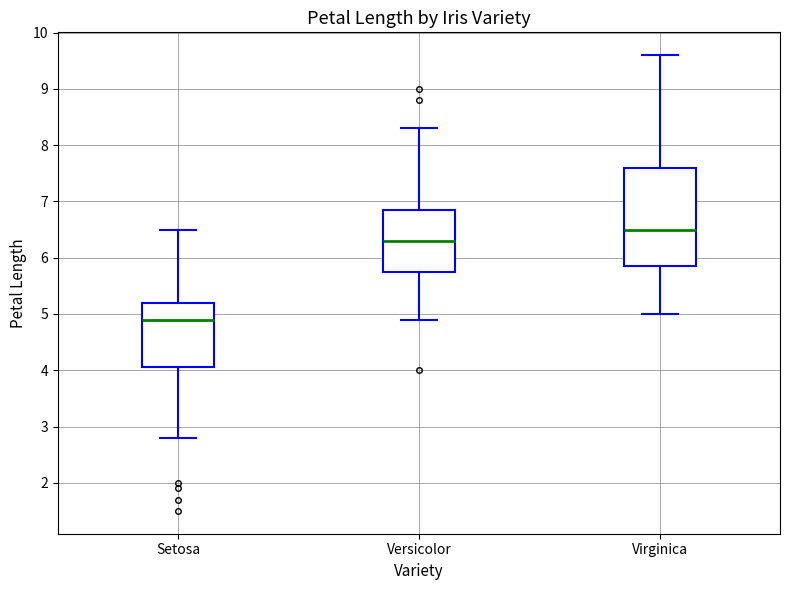

Which box has the lowest median line?

Setosa